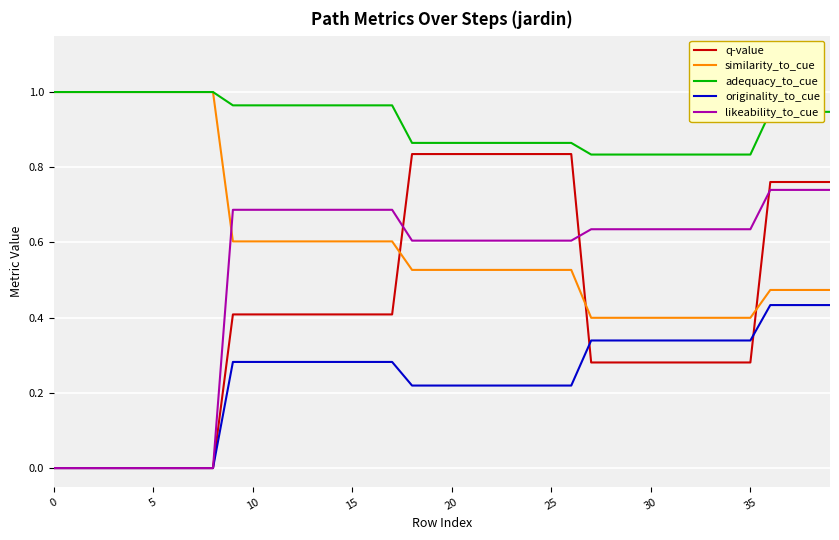

Which series has the widest spread of values?

q-value